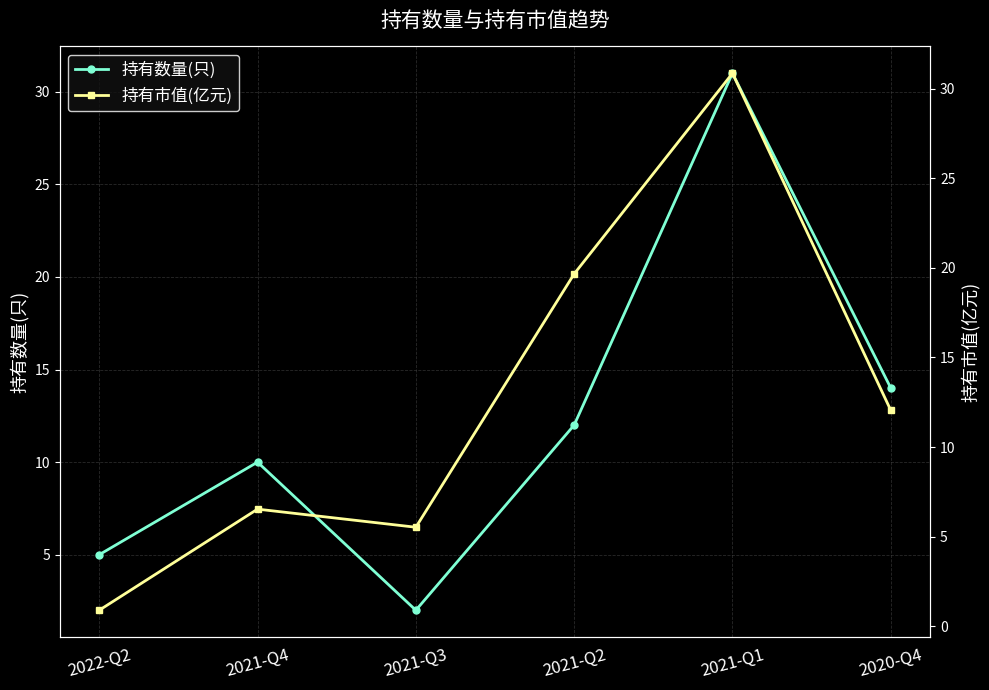

Is the value of 持有数量(只) at 2021-Q2 greater than the value of 持有市值(亿元) at 2020-Q4?

No